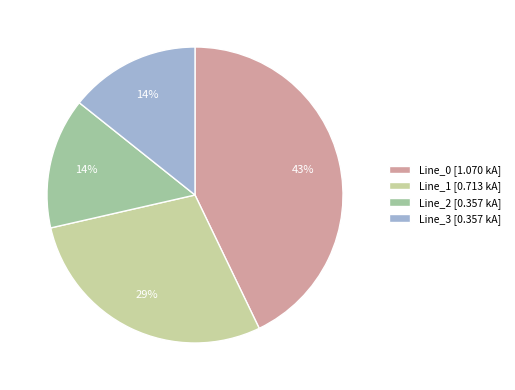

What percentage is the Line_3 slice, to the nearest percent?

14%